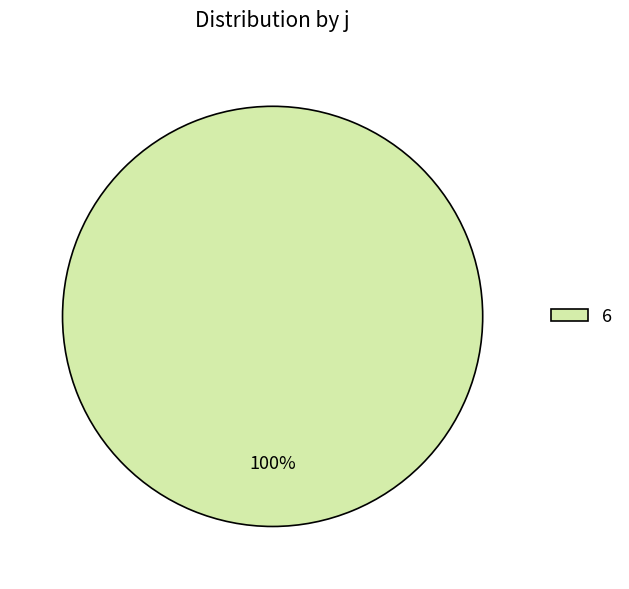

Rank the categories by value from highest to lowest.

6